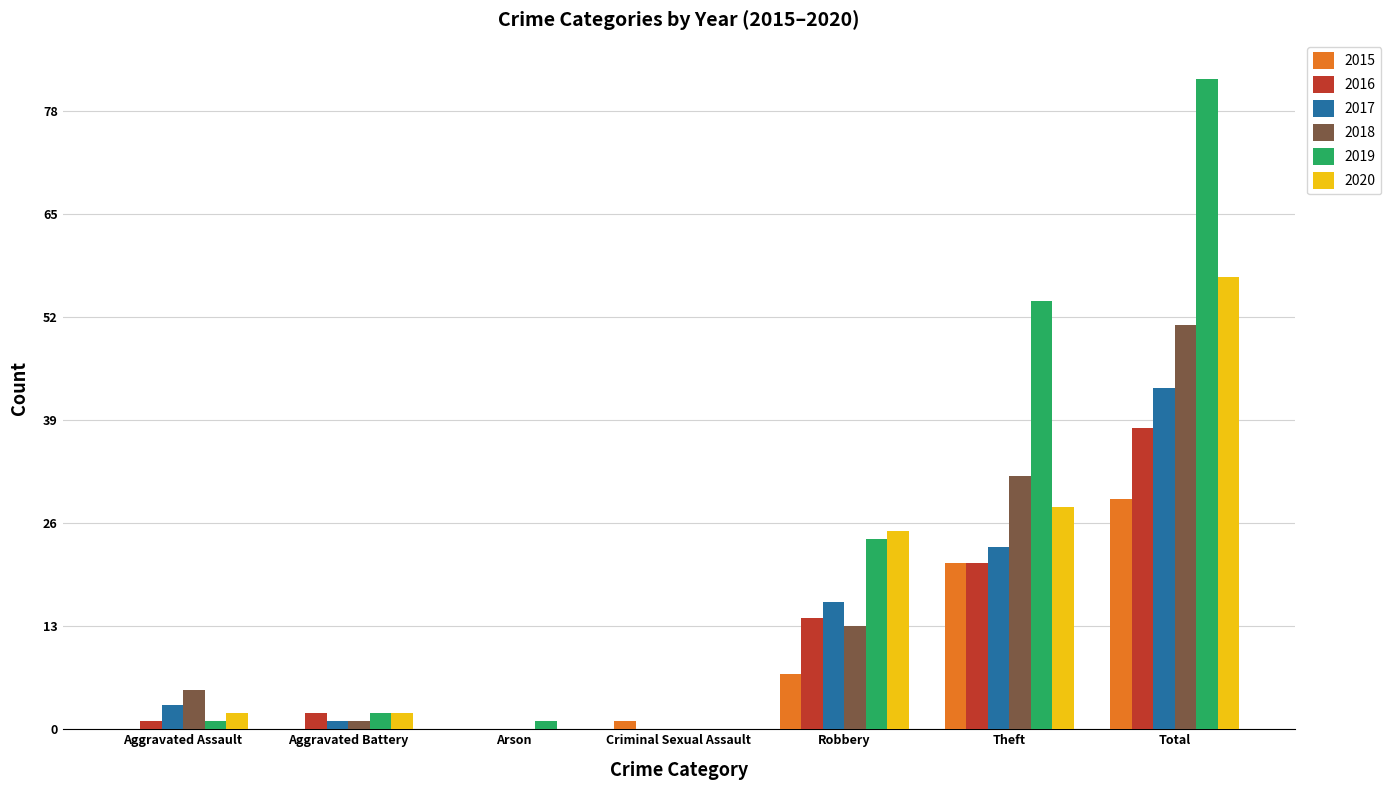

True or false: 2017 has a value of 0 at Arson.

True